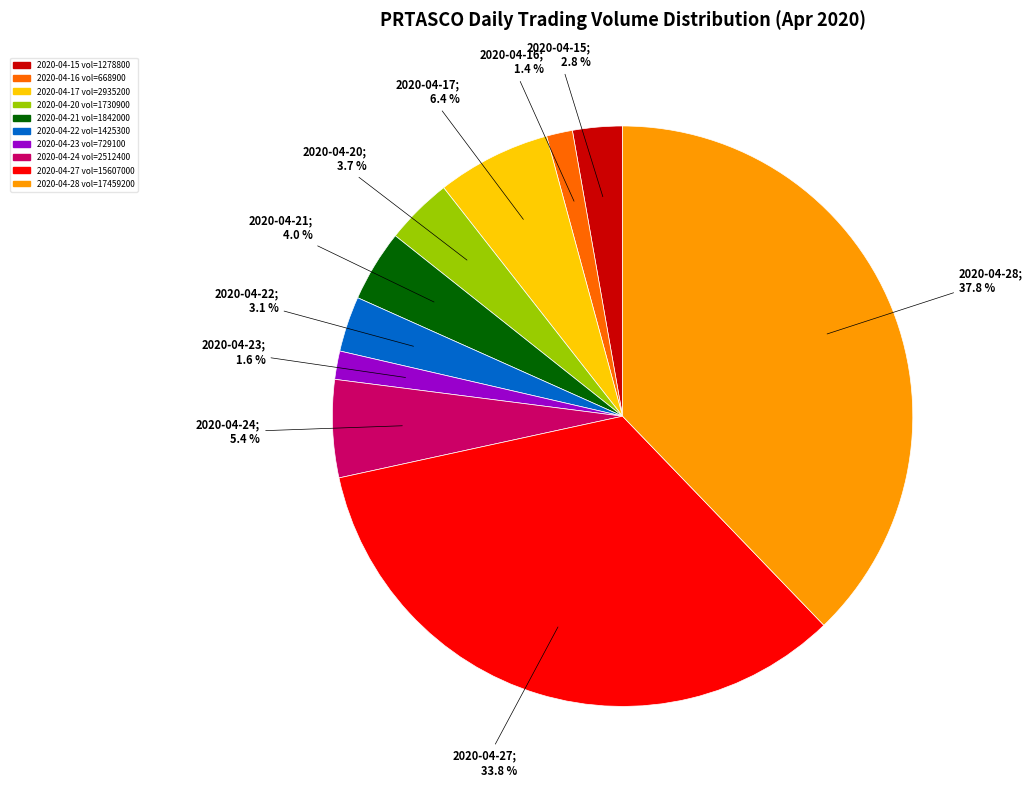

Is it true that 2020-04-23 is 2% of the pie?

True